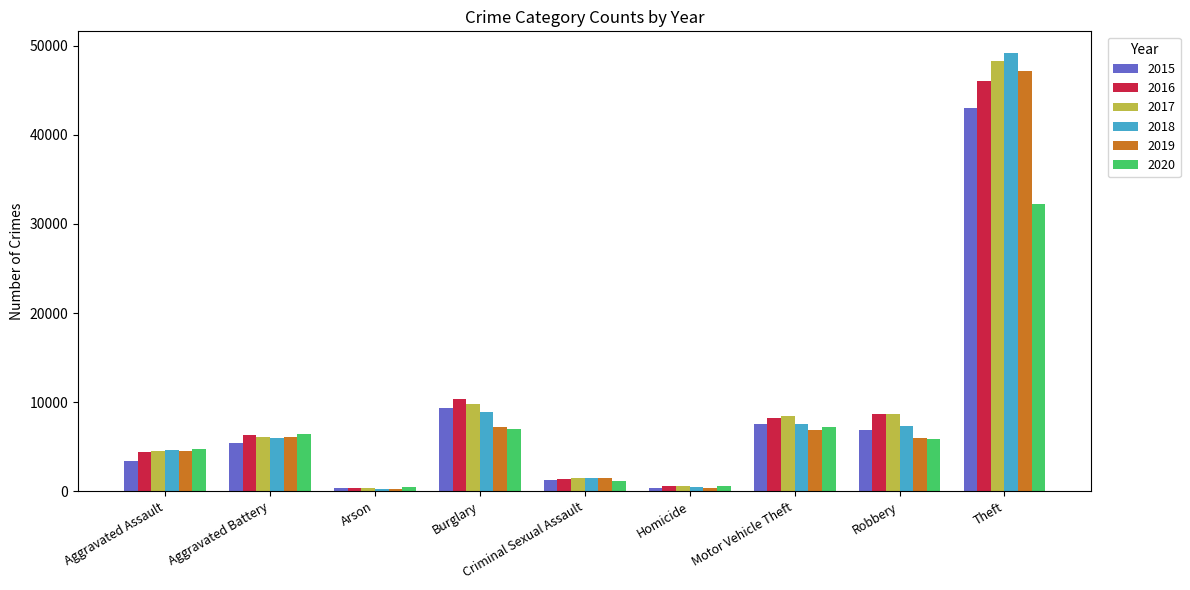

At which category is the sum across all series the highest?

Theft